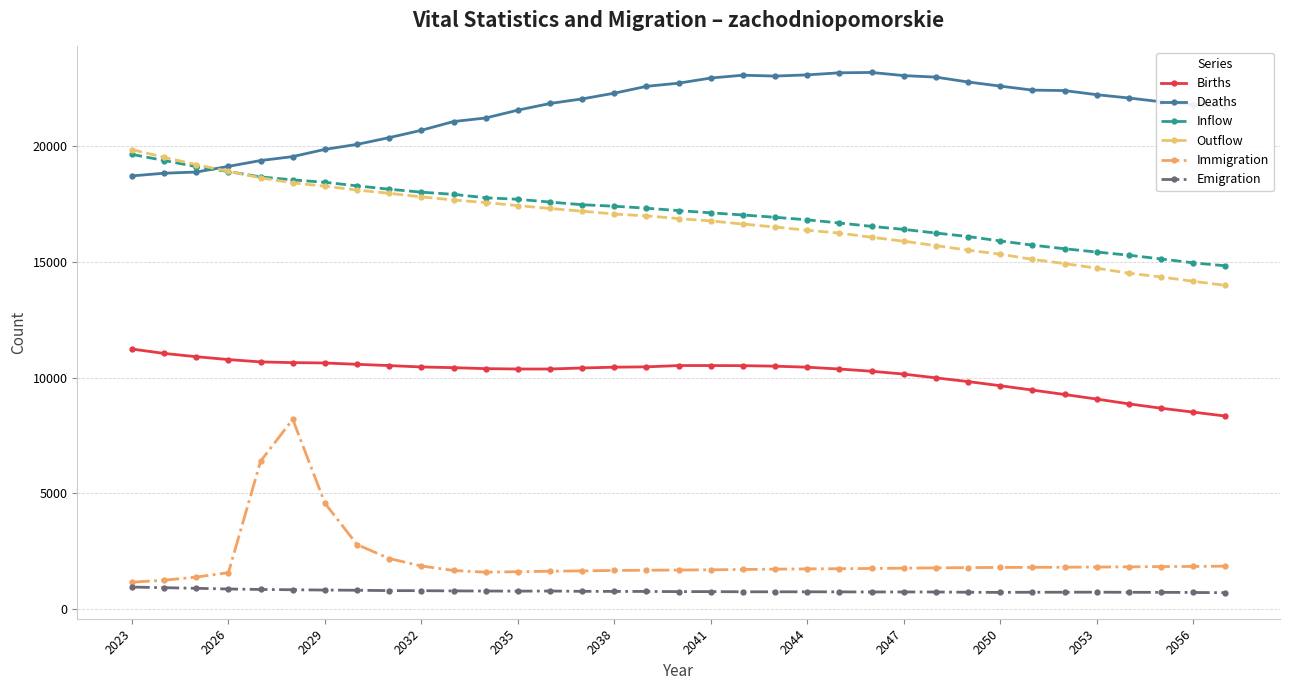

Count the number of categories in the chart.

35